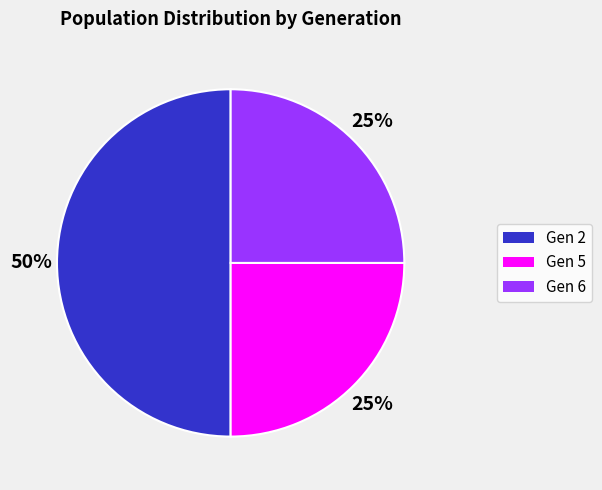

To the nearest percent, what is the average slice percentage?

33%